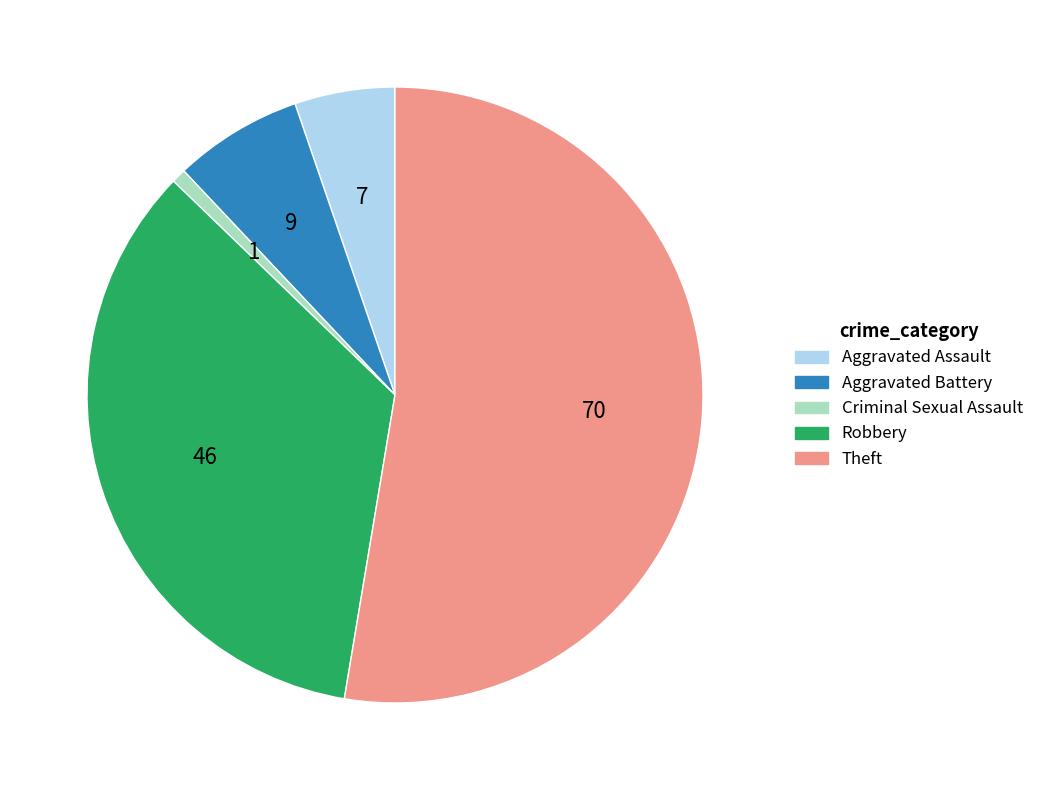

Which has a higher value, Theft or Aggravated Battery?

Theft